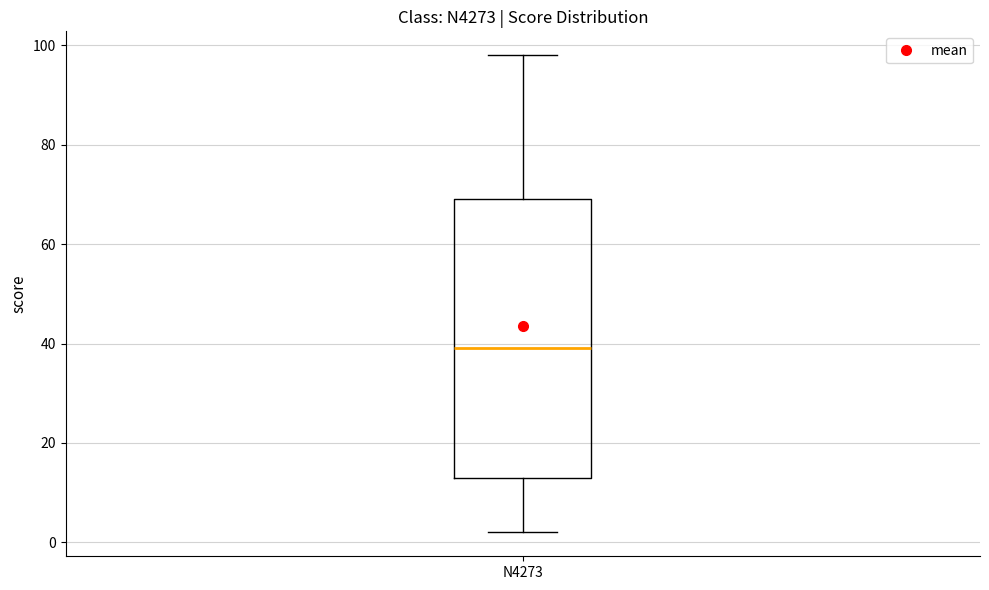

Transcribe this box plot: give where the median line is, the range the box spans, and where the two whiskers end, as read against the y-axis. The values are not printed on the chart, so give them approximately, as read against the axis.

median 40, box 14 to 70, whiskers 2 to 98